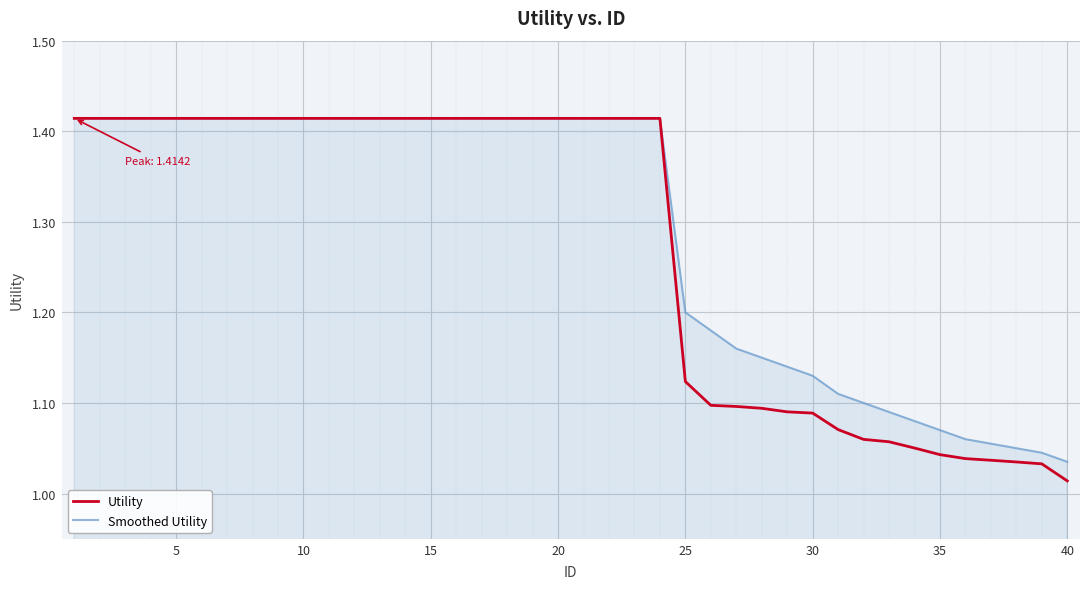

Which series has the widest spread of values?

Utility